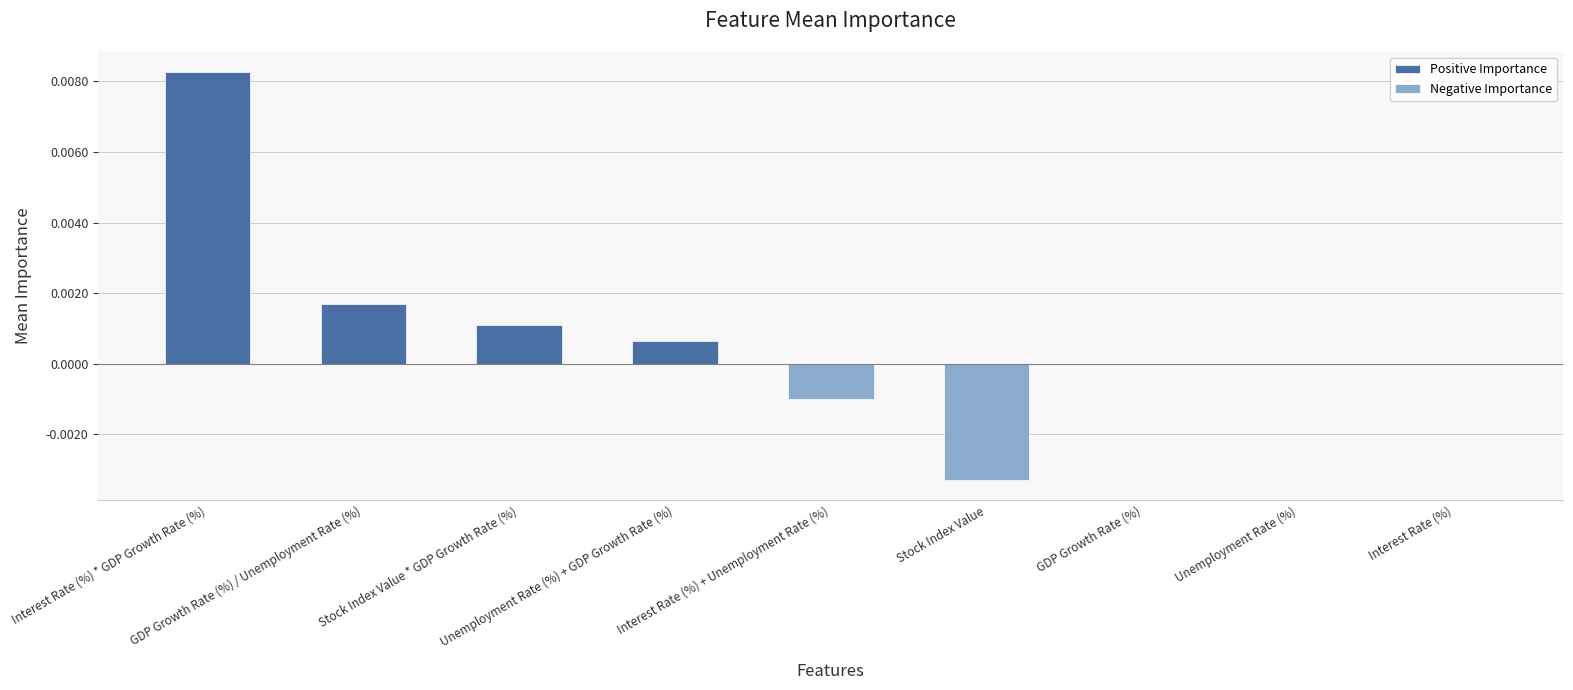

Which series has the largest range (max minus min)?

Positive Importance